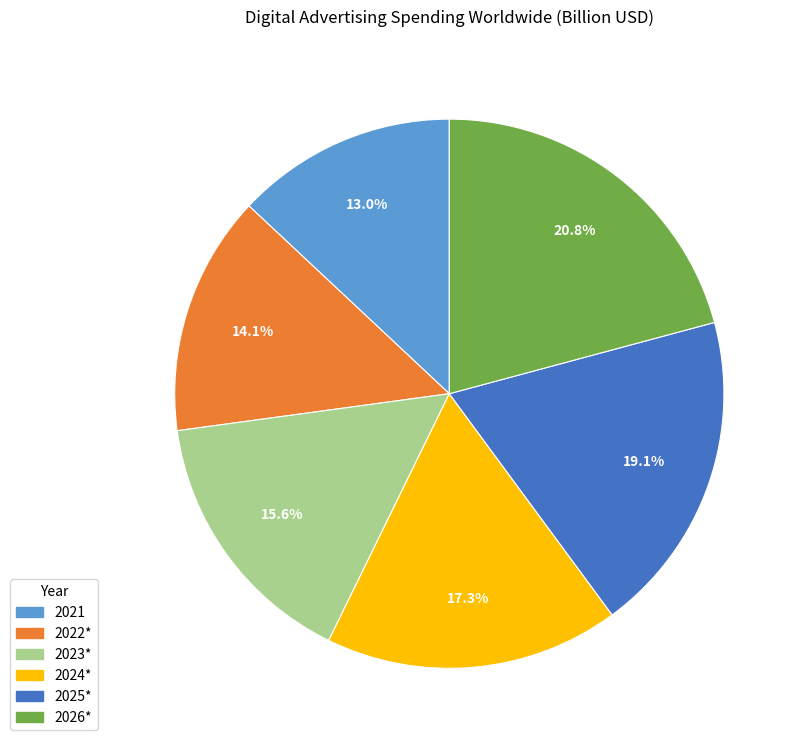

To the nearest percent, what is the average slice percentage?

17%